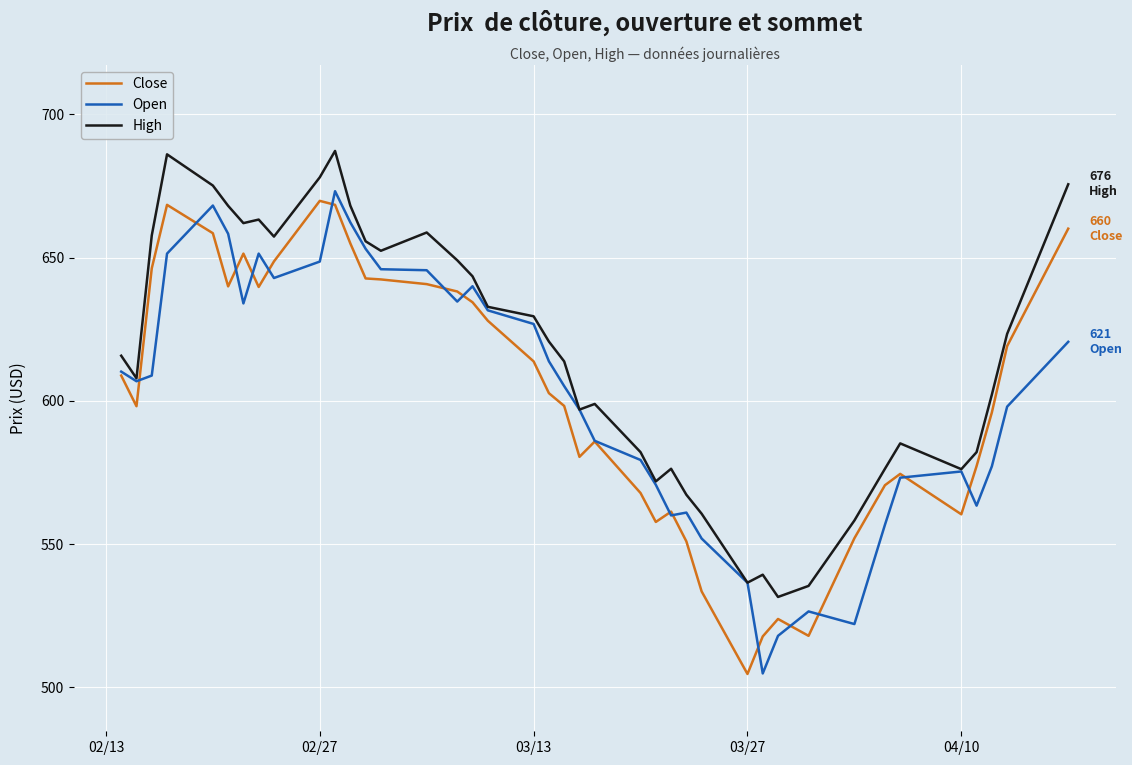

Which series has the largest total across all categories?

High